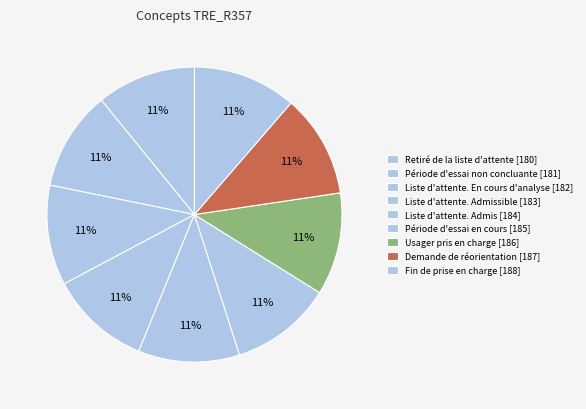

True or false: Demande de réorientation [187] accounts for 11% of the total.

True